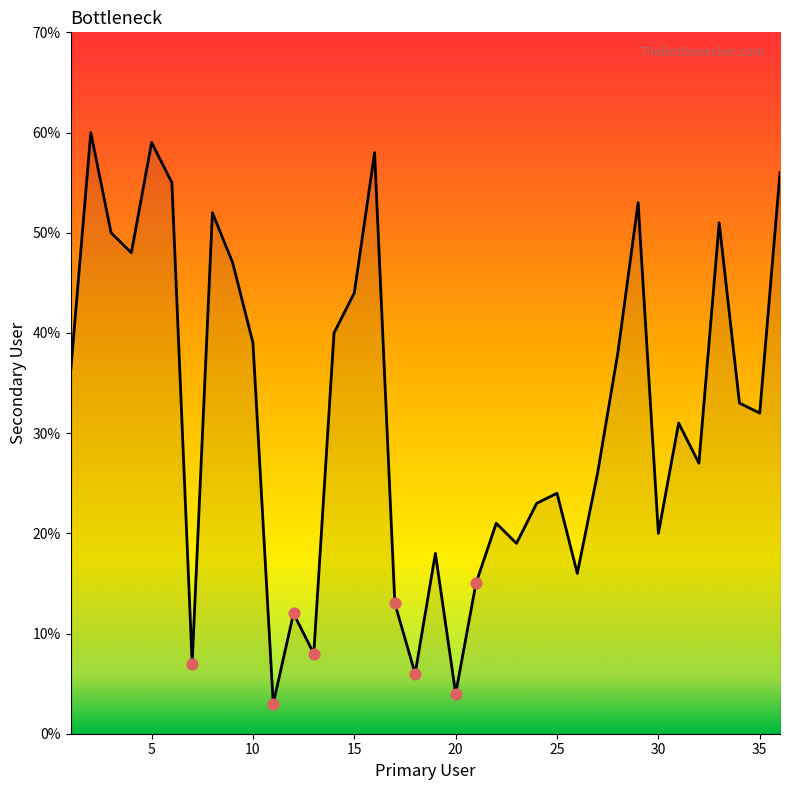

What is the maximum value shown in the chart?

60